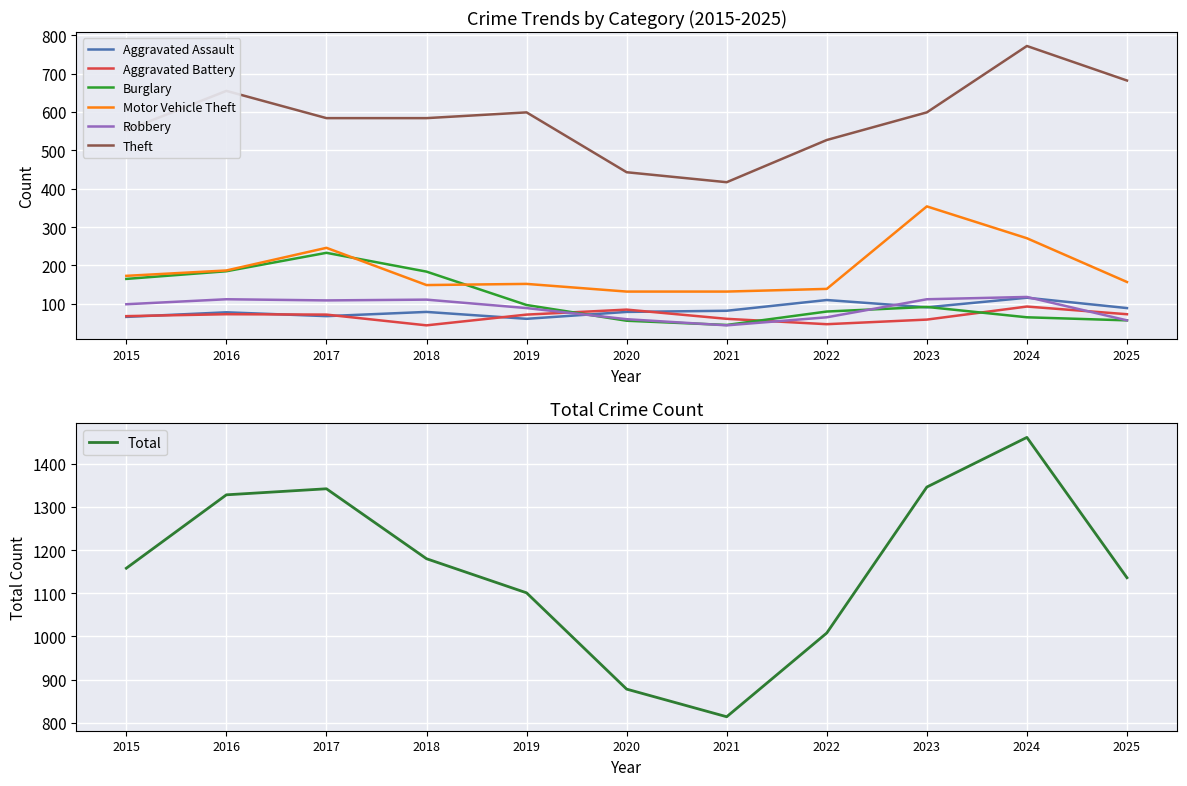

At how many categories does at least one series exceed 380?

11